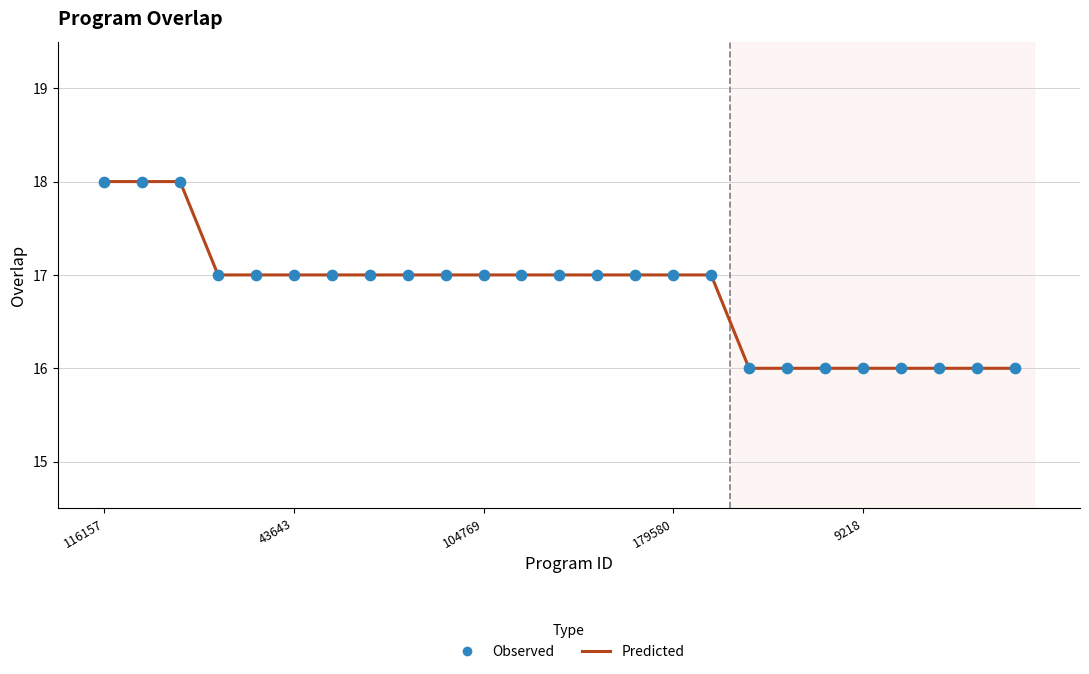

What is the greatest value displayed?

18